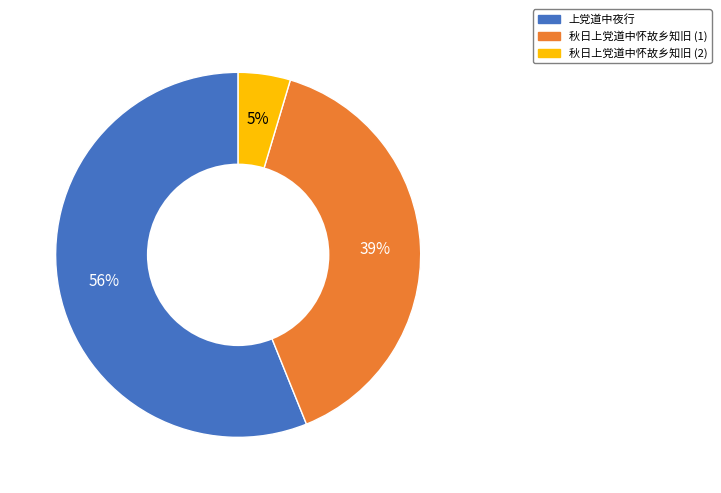

How many segments does this pie chart have?

3